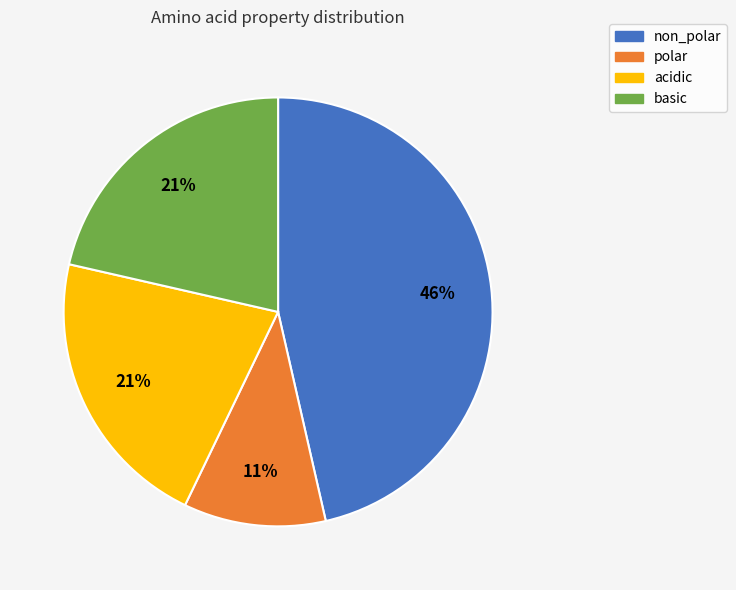

Which has a higher value, basic or polar?

basic